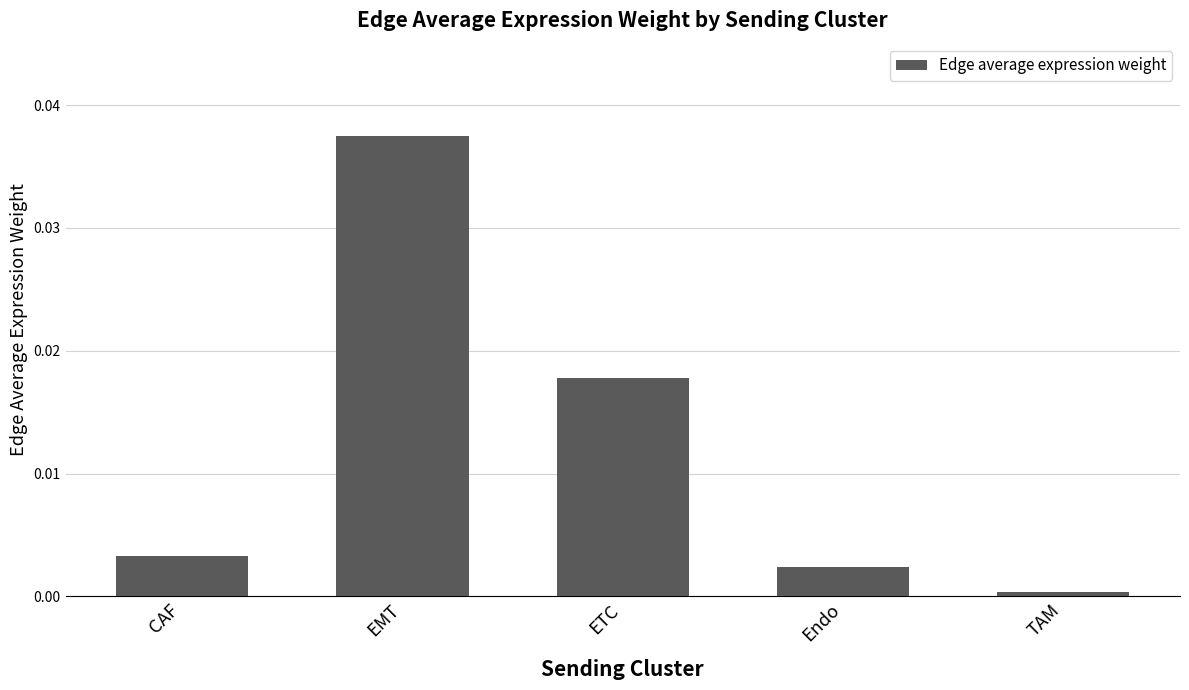

What position from the left is TAM?

5